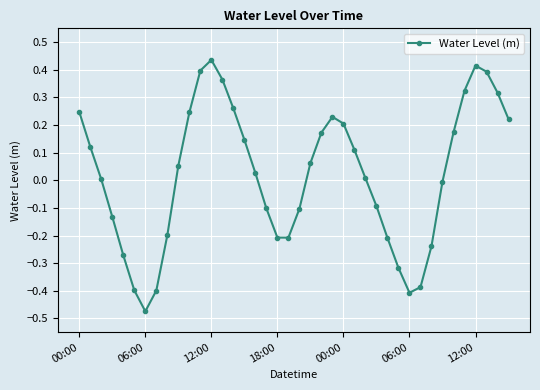

How many points are higher than both their immediate neighbors (excluding endpoints)?

3